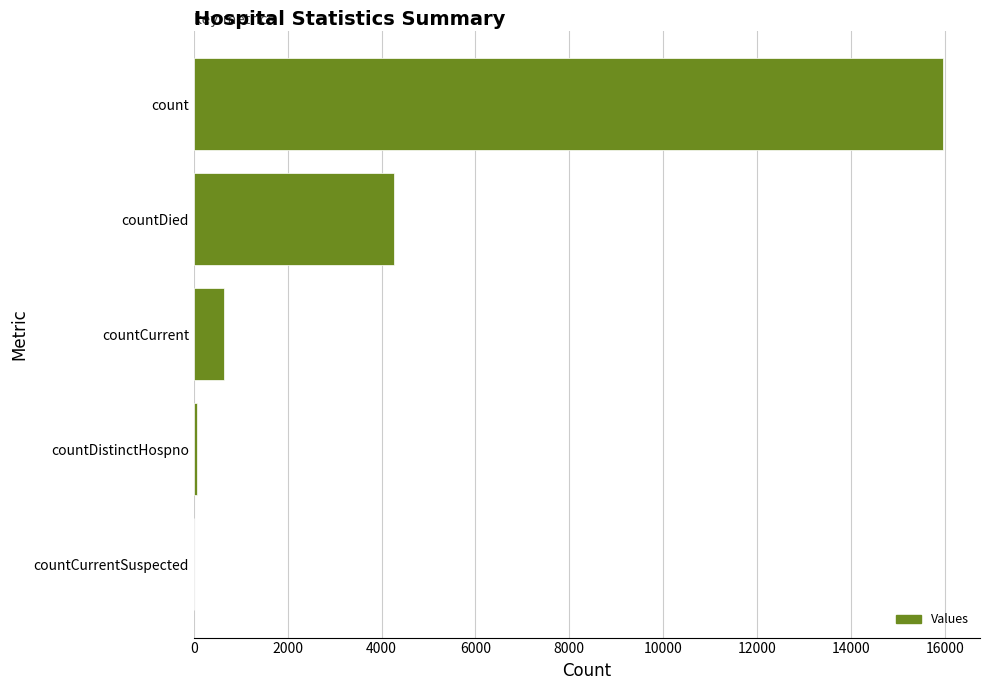

The chart shows a value of 0 at countCurrentSuspected. True or false?

True